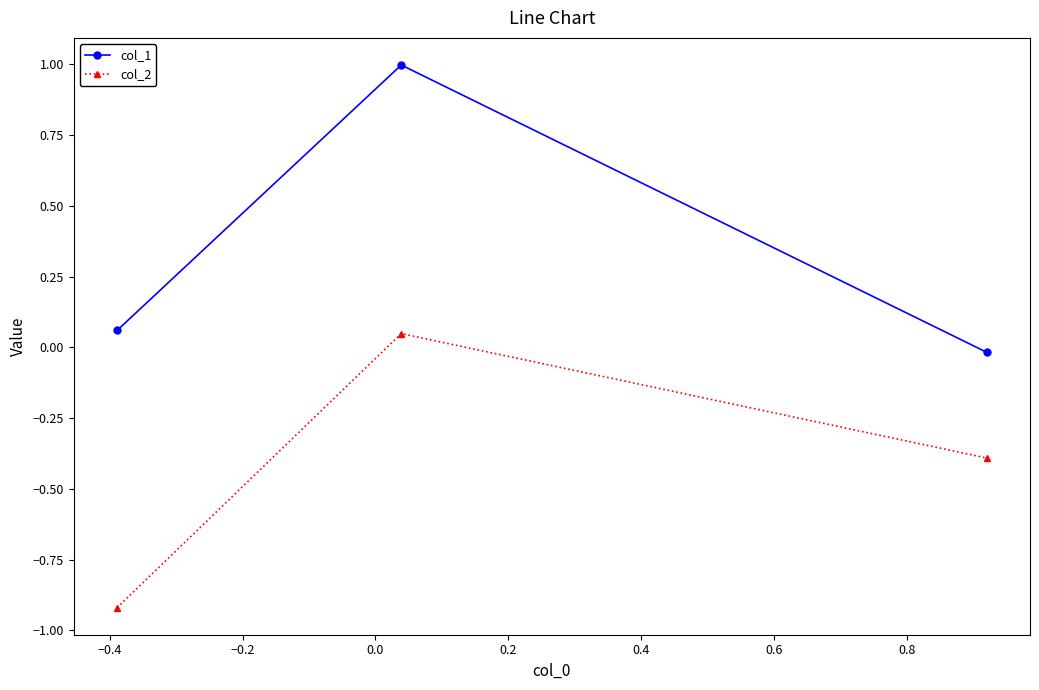

What is the greatest value displayed?

1.0